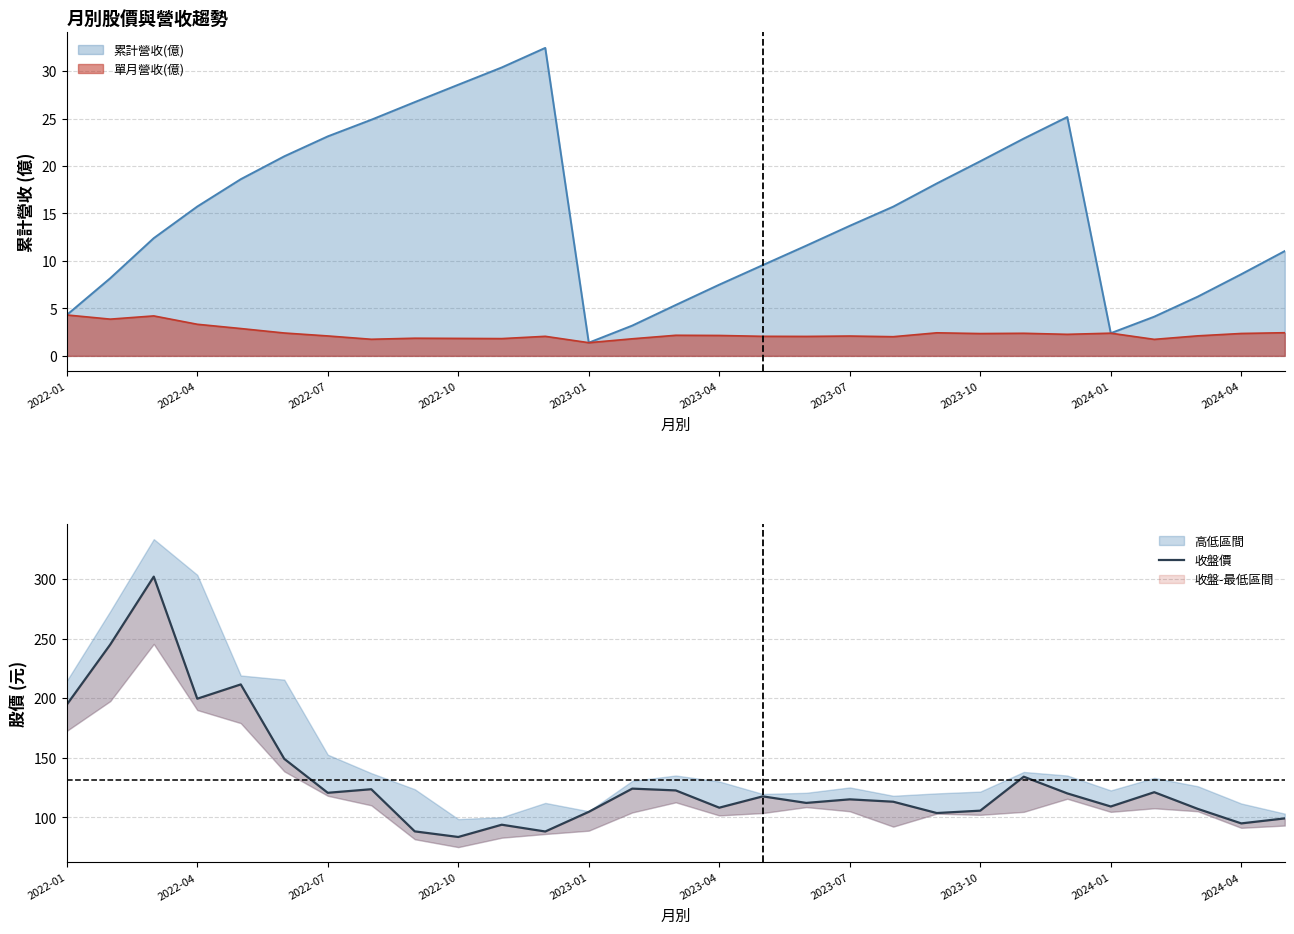

How many points are higher than both their immediate neighbors (excluding endpoints)?

9